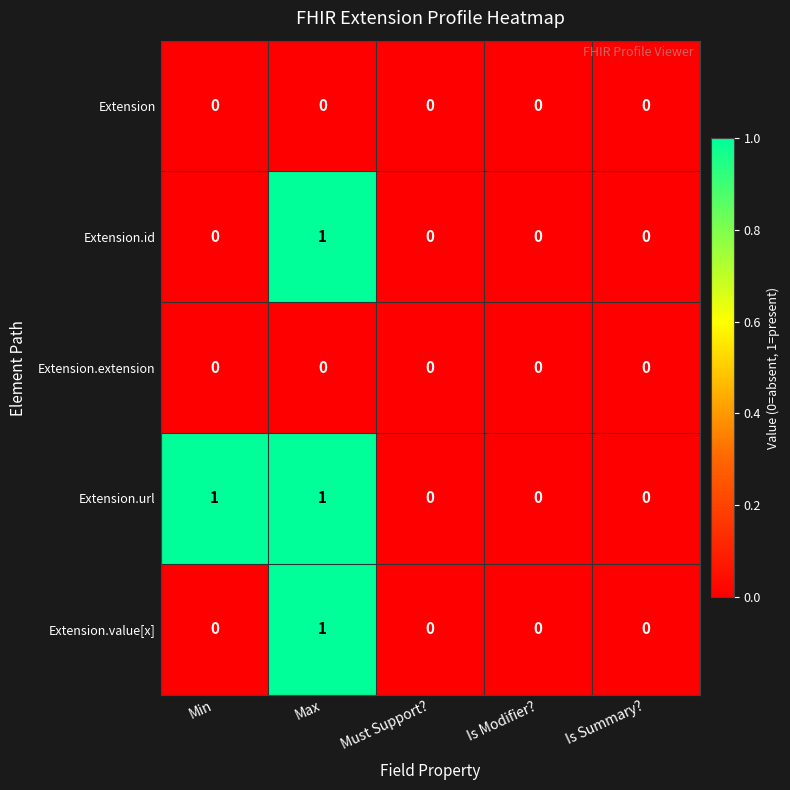

Count the number of data series in this chart.

5